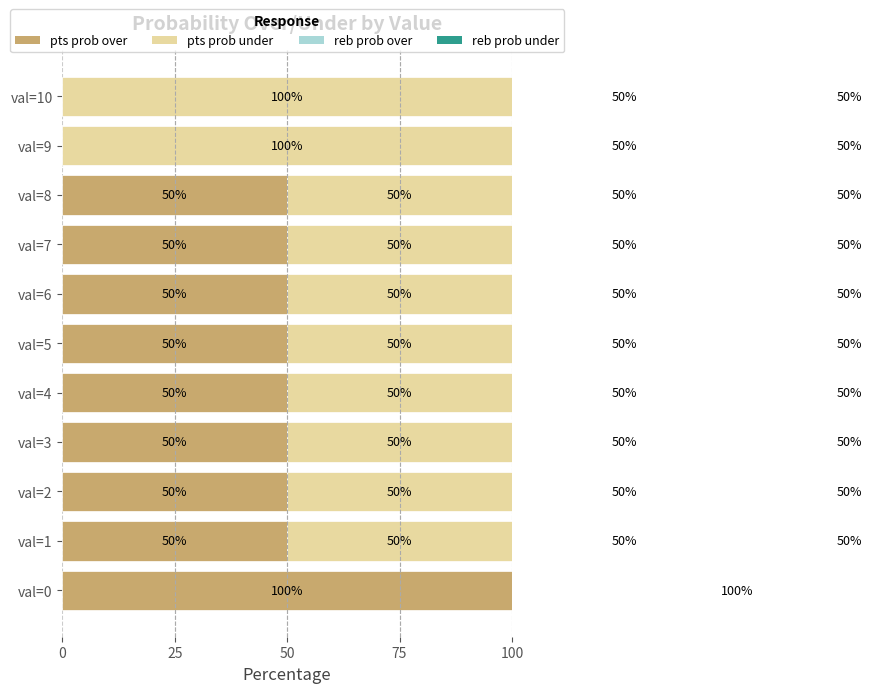

How many categories are shown in the chart?

11